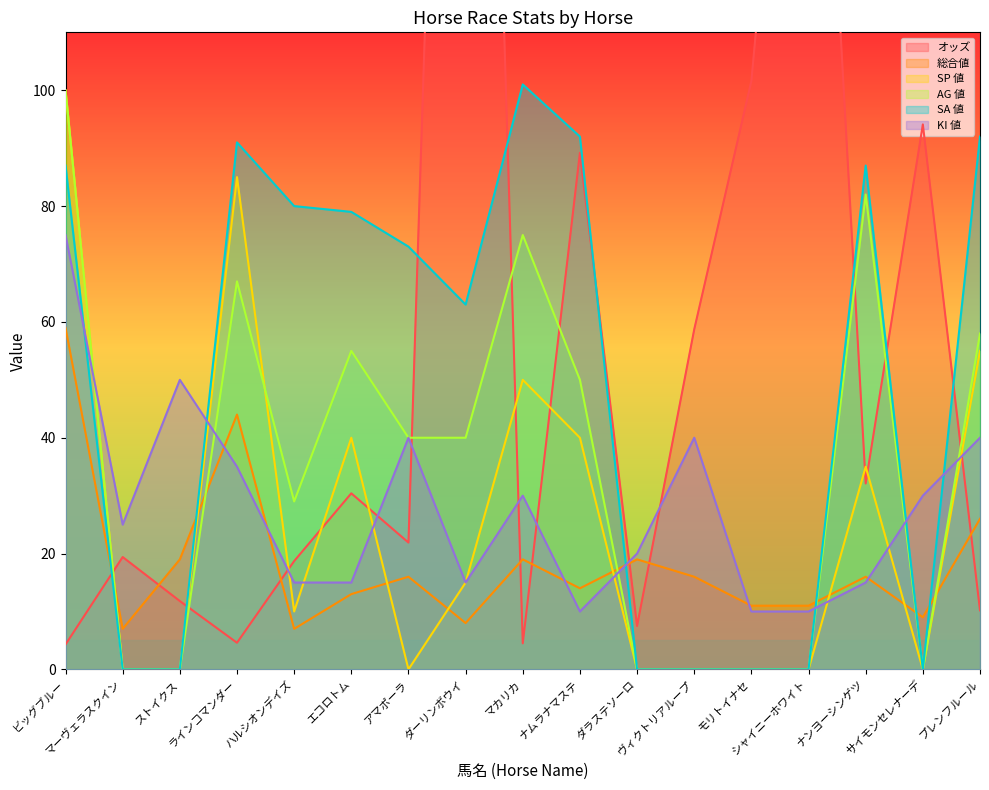

What is the average value of the 総合値 series?

18